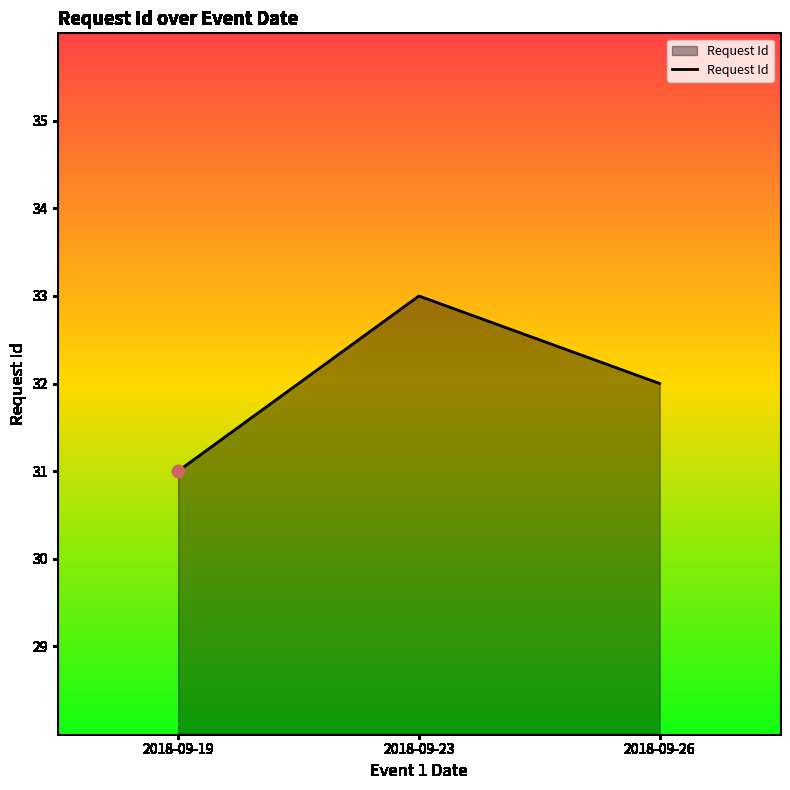

What is the change in value from 2018-09-23 to 2018-09-26?

-1